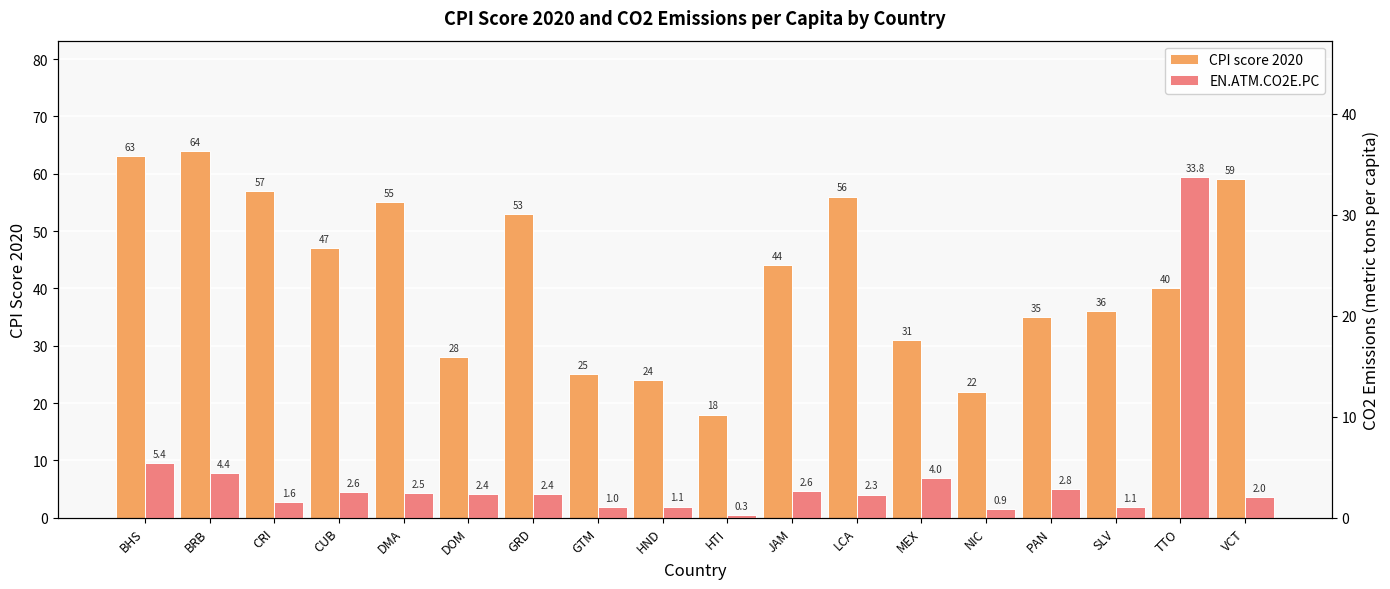

What position from the right is DOM?

13